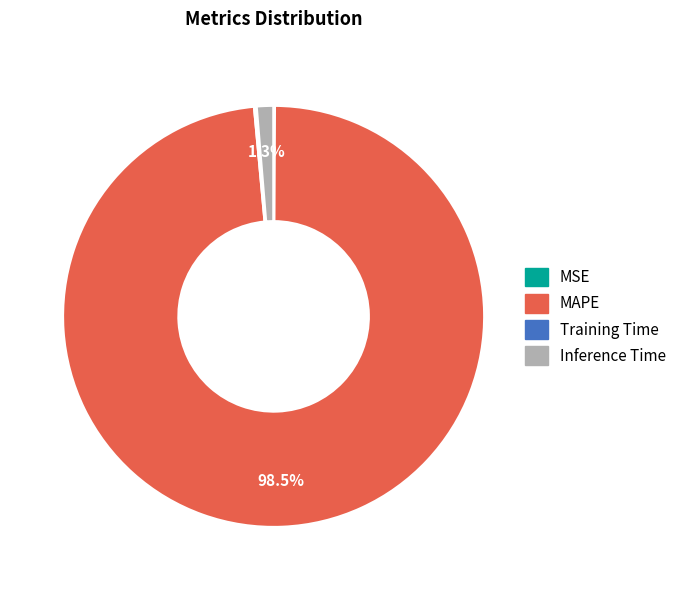

Which category accounts for the majority?

MAPE